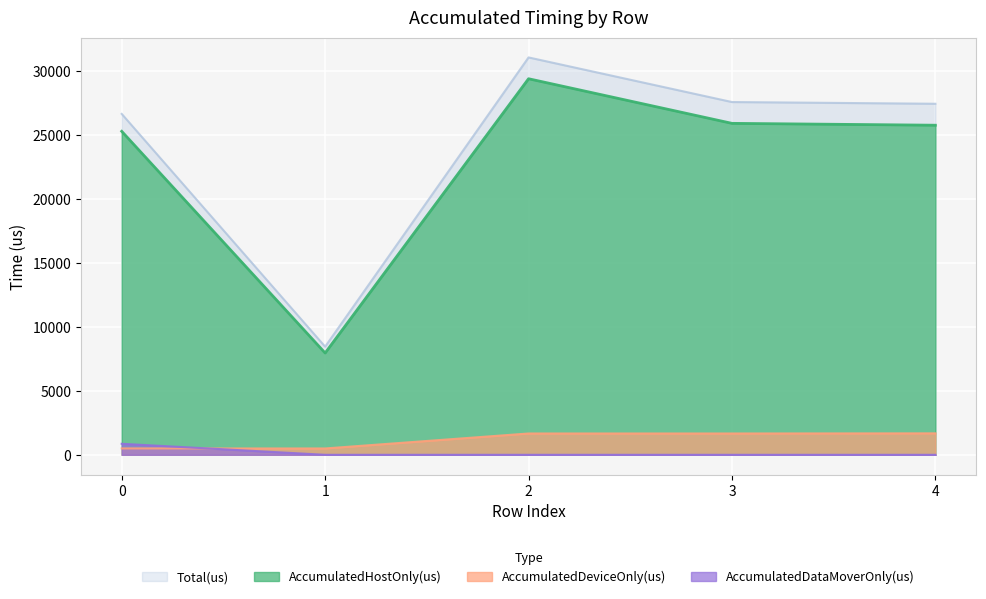

How many values in the AccumulatedDataMoverOnly(us) series exceed 0?

1